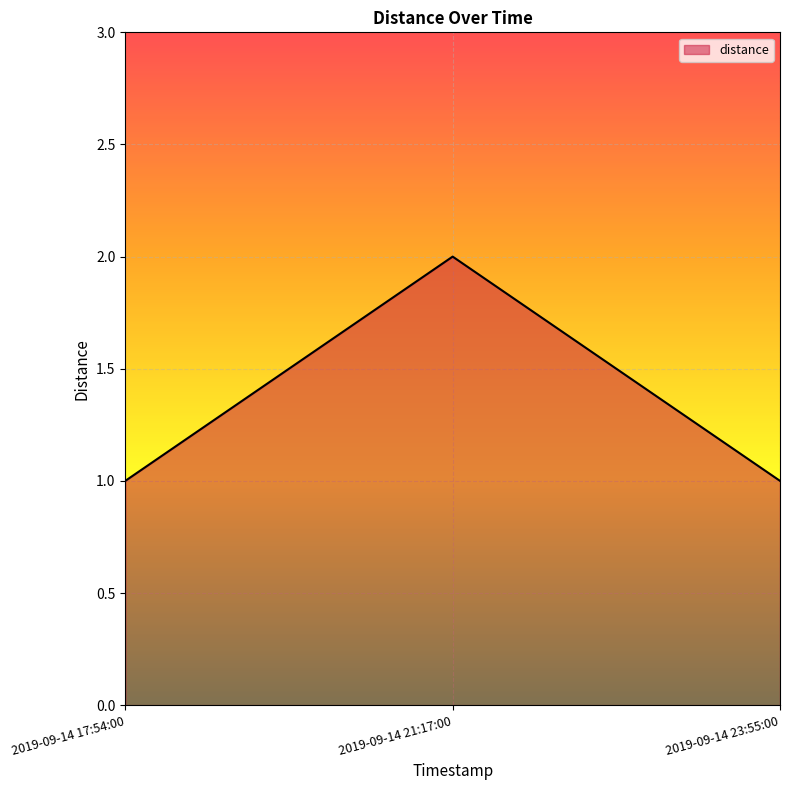

What is the difference between the maximum and minimum values?

1